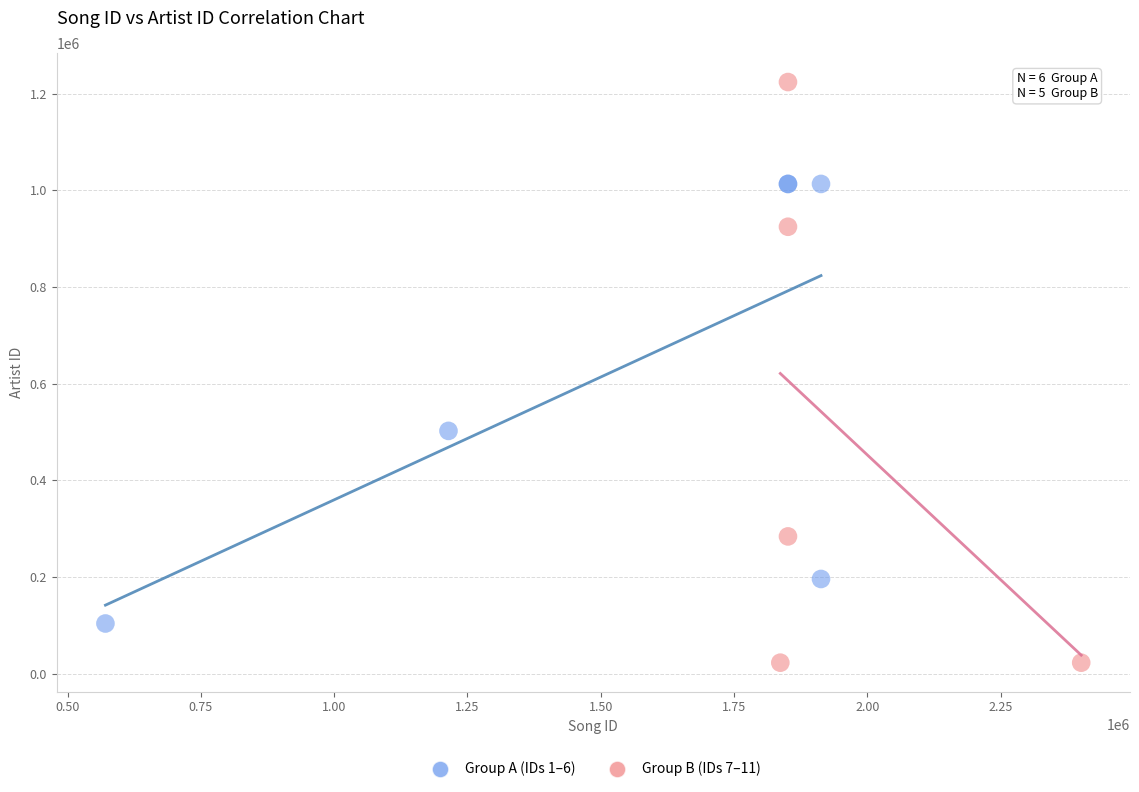

Which series contains the lowest Y value?

Group B (IDs 7–11)